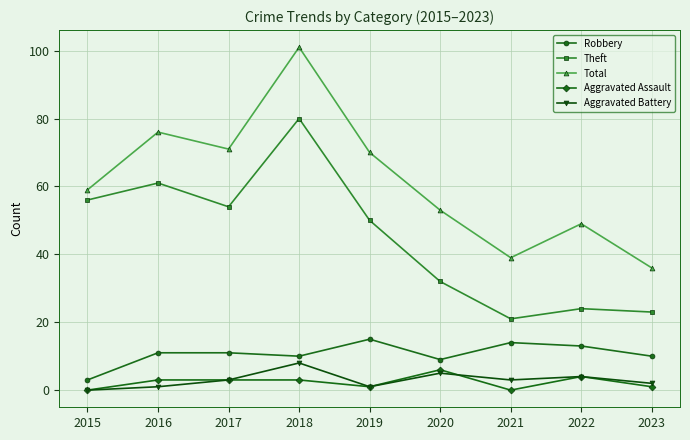

What are all the series names shown in the legend?

Robbery, Theft, Total, Aggravated Assault, Aggravated Battery